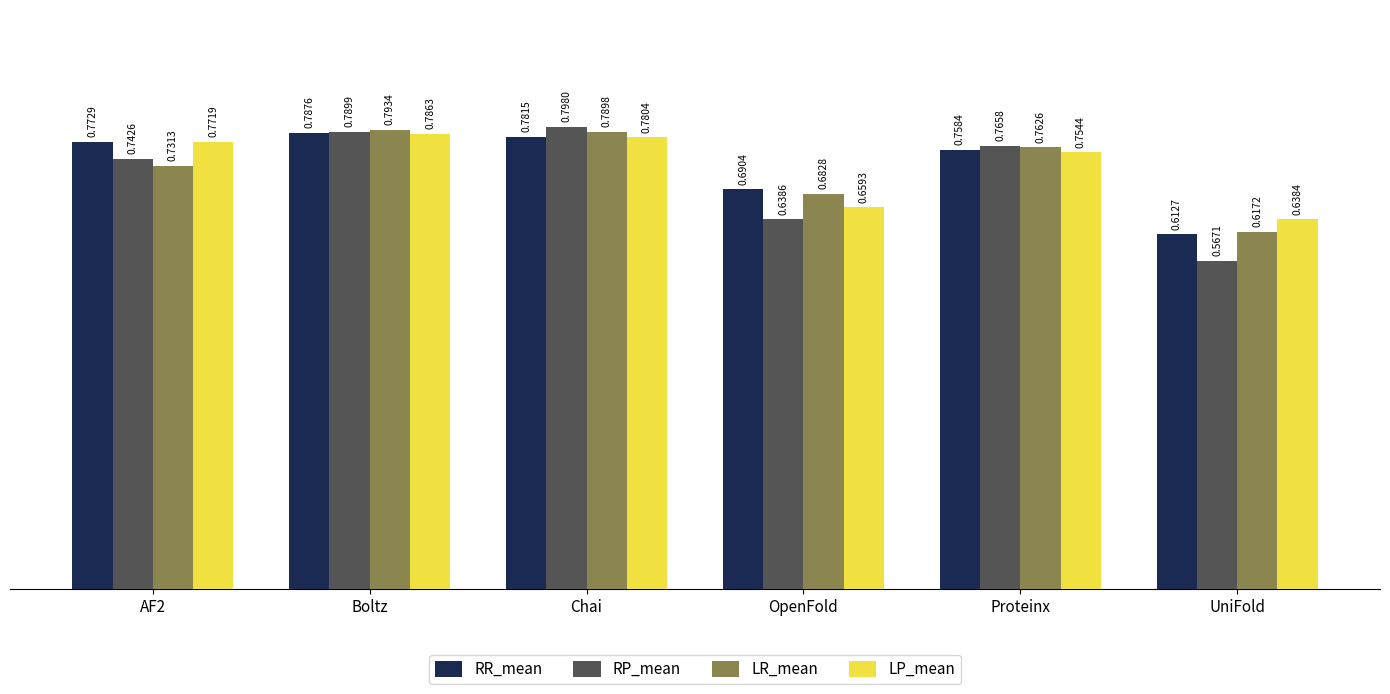

At which category is the sum across all series the highest?

Boltz